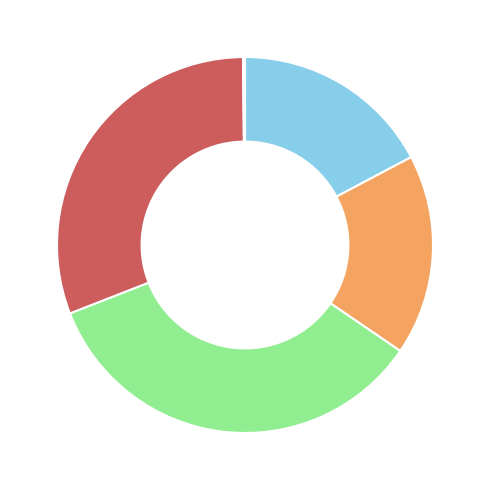

Is there a majority slice in this chart?

No